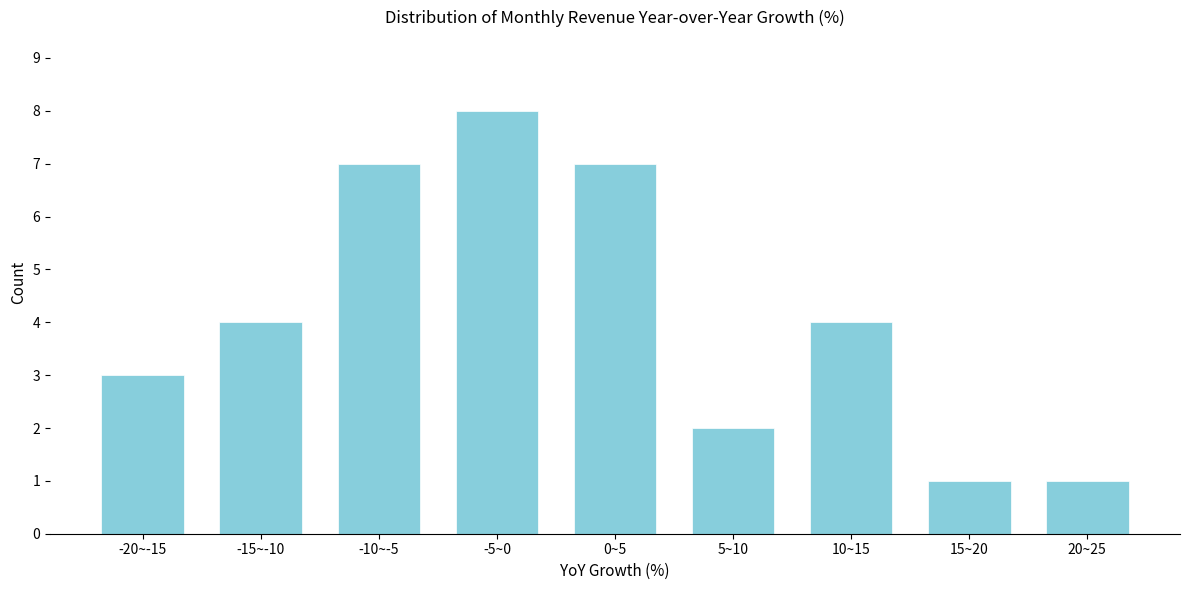

Reading left to right, transcribe all the data shown in this chart.

3	4	7	8	7	2	4	1	1